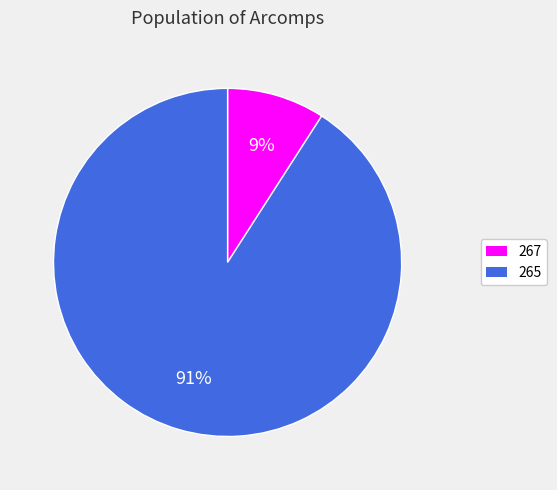

Is it true that 265 is 99% of the pie?

False